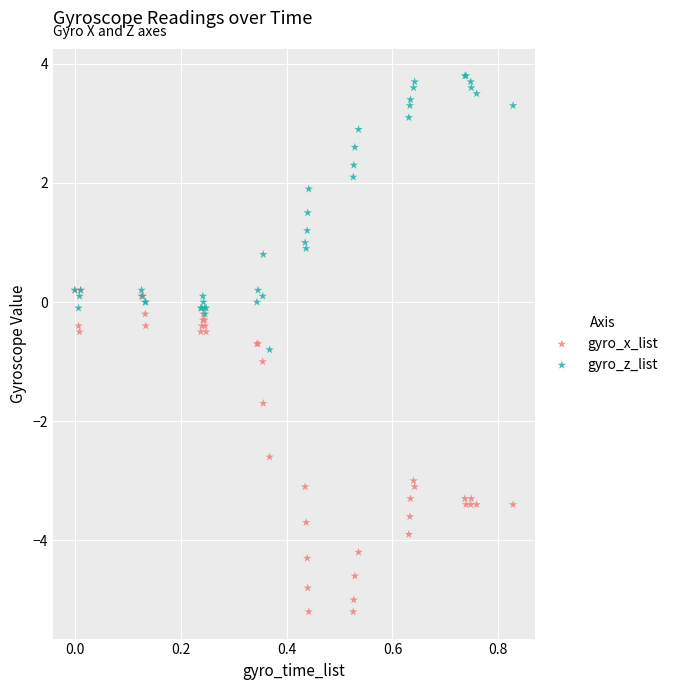

Which series has the largest Y range (max minus min)?

gyro_x_list